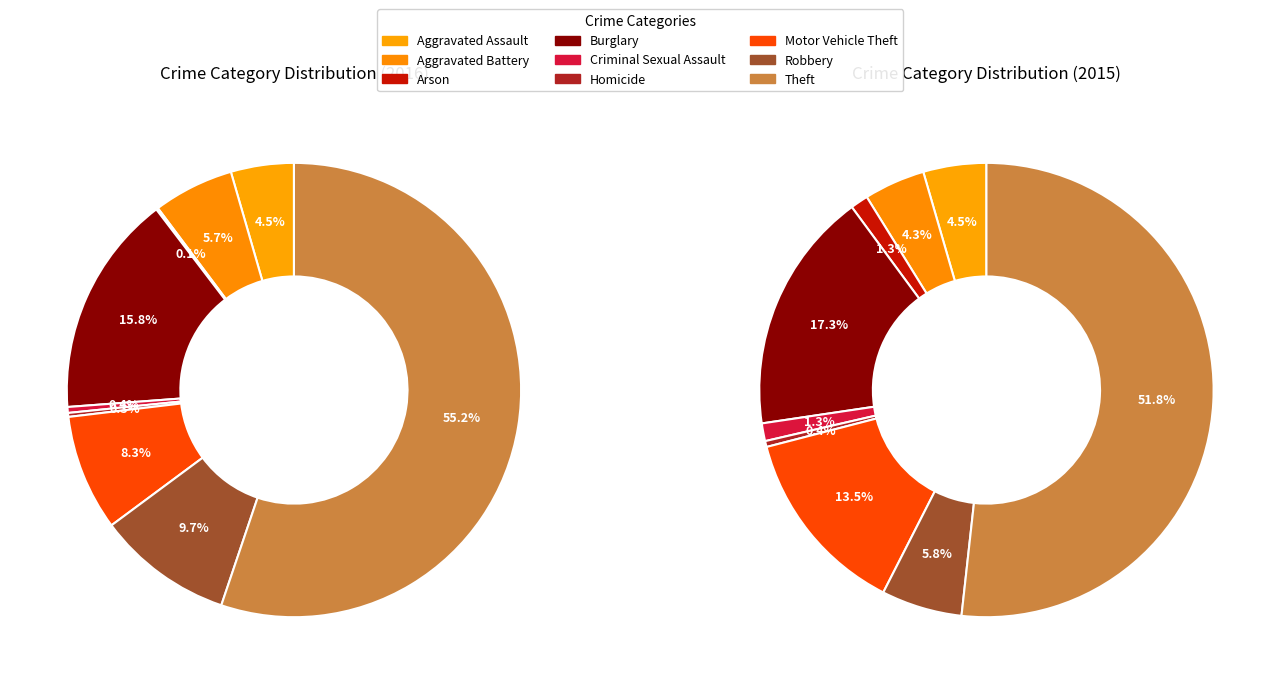

Does Theft account for over 50% of the chart?

Yes